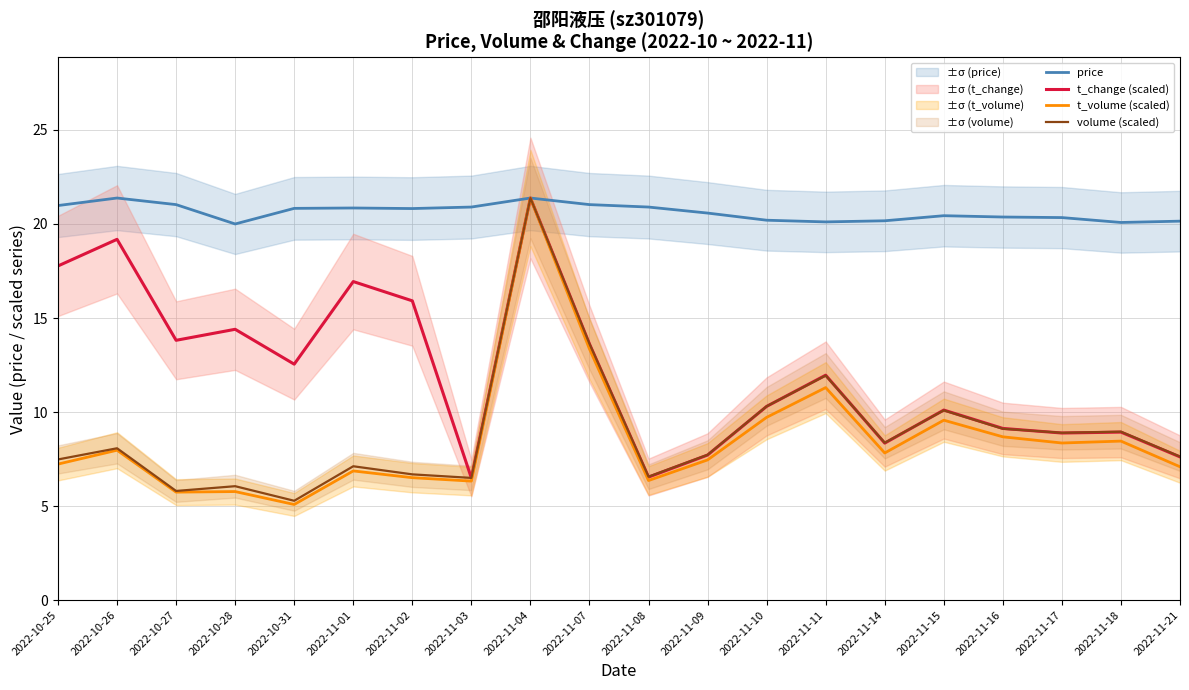

At which category is the sum across all series the highest?

2022-11-04